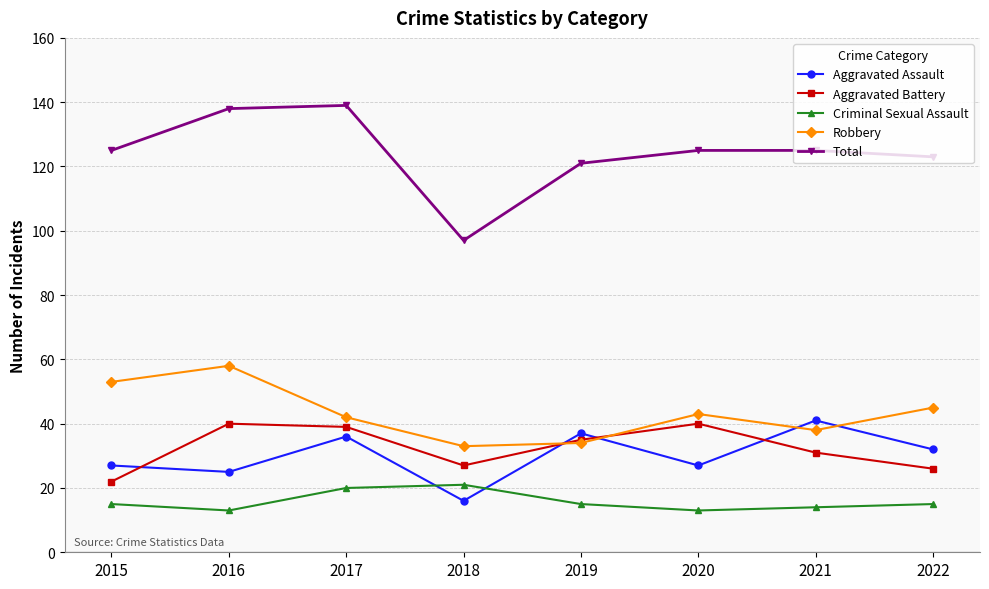

Does the chart have visible grid lines?

Yes